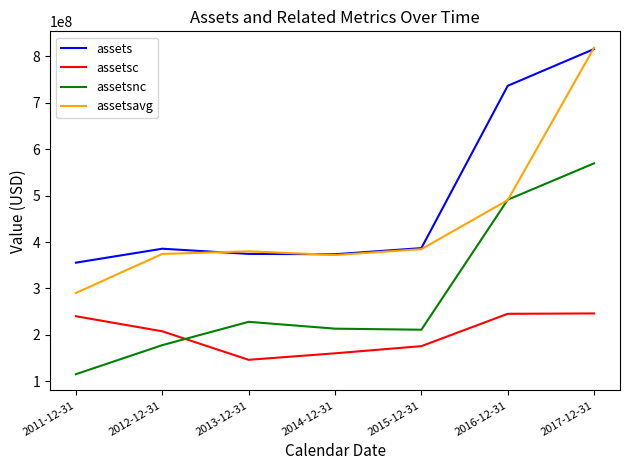

List the series in order of their overall mean, lowest first.

assetsc, assetsnc, assetsavg, assets